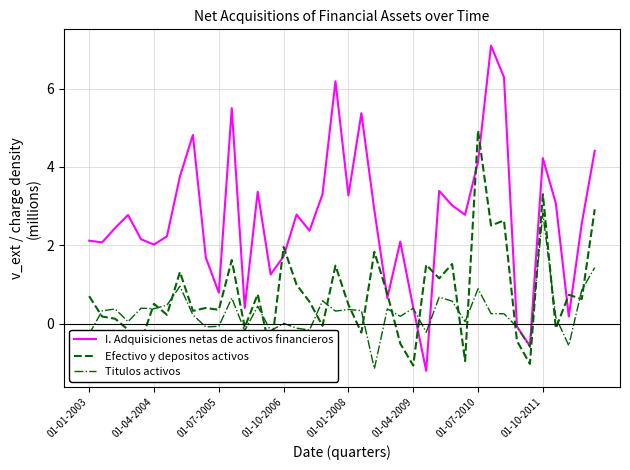

Which series has the widest spread of values?

I. Adquisiciones netas de activos financieros